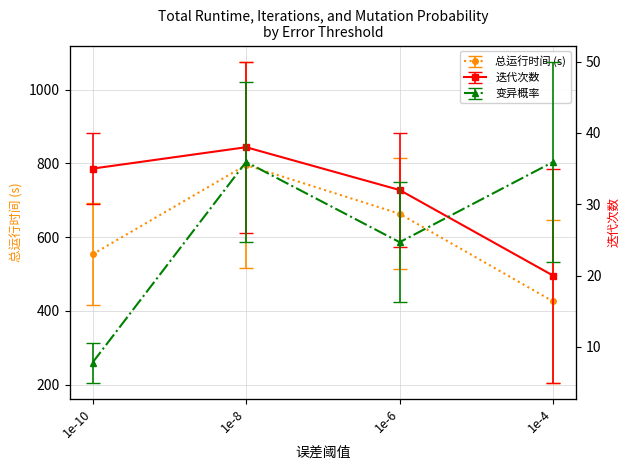

What are all the series names shown in the legend?

总运行时间 (s), 迭代次数, 变异概率